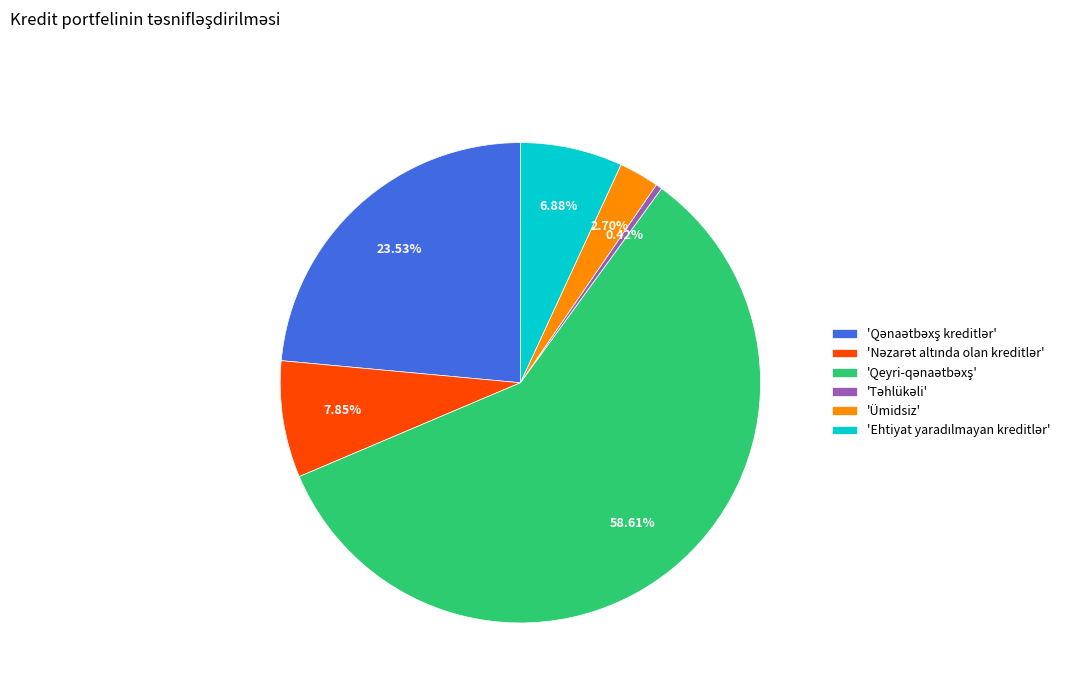

Is there any slice that represents more than half of the pie?

Yes